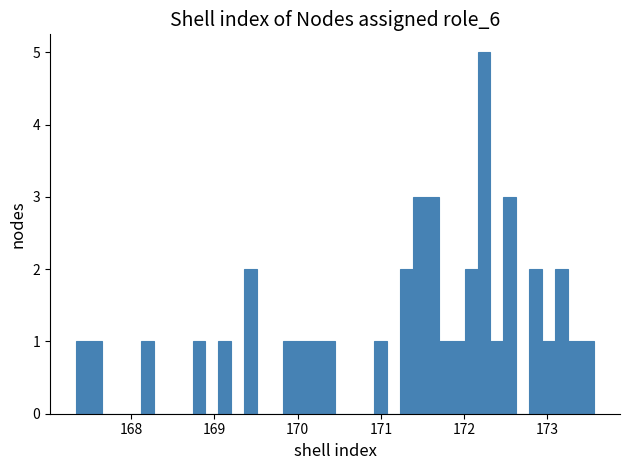

Around what value on the x-axis is the tallest bar? Give the approximate position of its centre, as read against the axis.

172.2